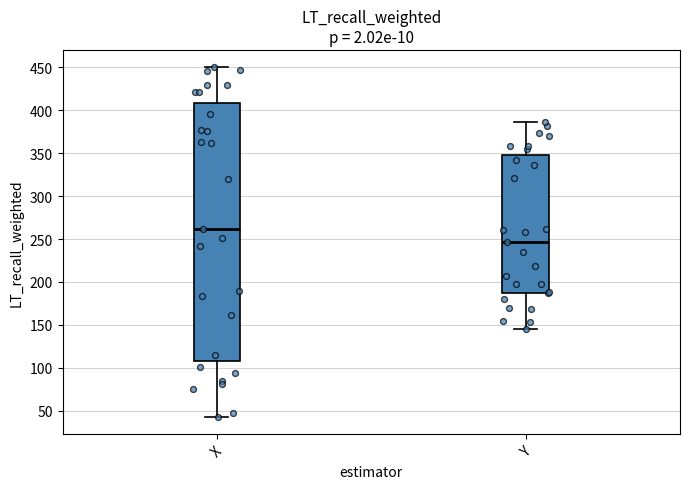

Reading left to right, transcribe this box plot: for each box, give where its median line is, the range the box spans, and where its two whiskers end, as read against the y-axis. The values are not printed on the chart, so give them approximately, as read against the axis.

X: median 260, box 110 to 410, whiskers 45 to 450
Y: median 245, box 190 to 350, whiskers 145 to 385